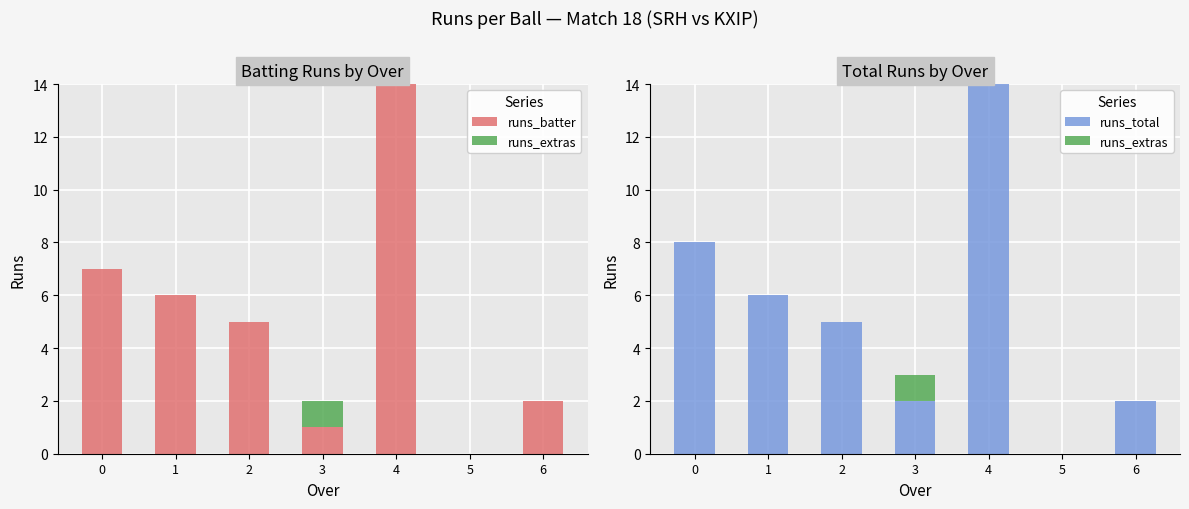

Reading left to right, extract all data points from this chart.

runs_batter: 7	6	5	1	14	0	2
runs_extras: 0	0	0	1	0	0	0
runs_total: 8	6	5	2	14	0	2